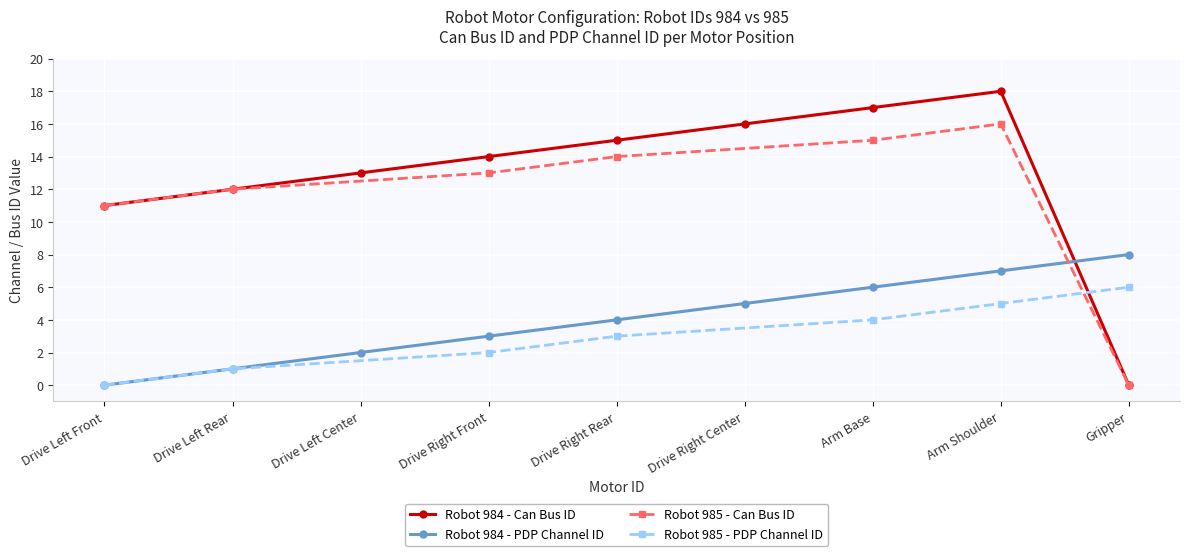

Which series ends up on top after the final intersection of Robot 984 - PDP Channel ID and Robot 984 - Can Bus ID?

Robot 984 - PDP Channel ID